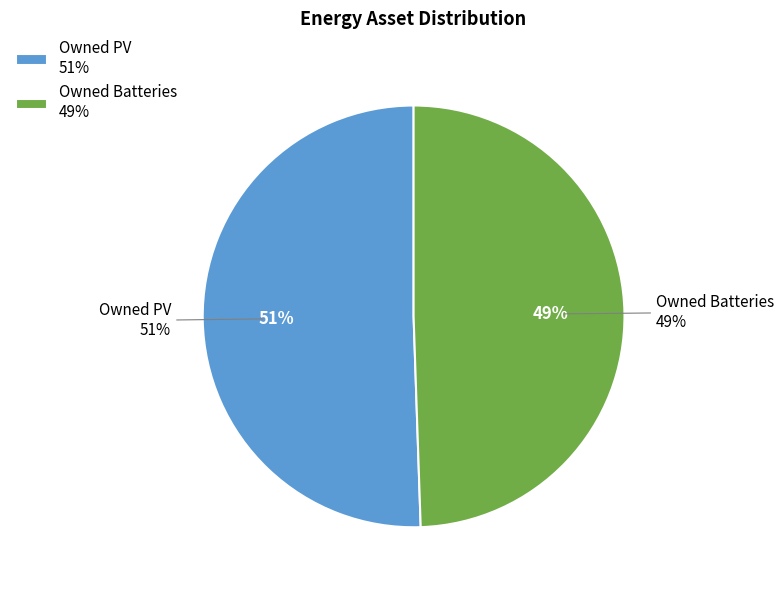

How many slices are in this pie chart?

2